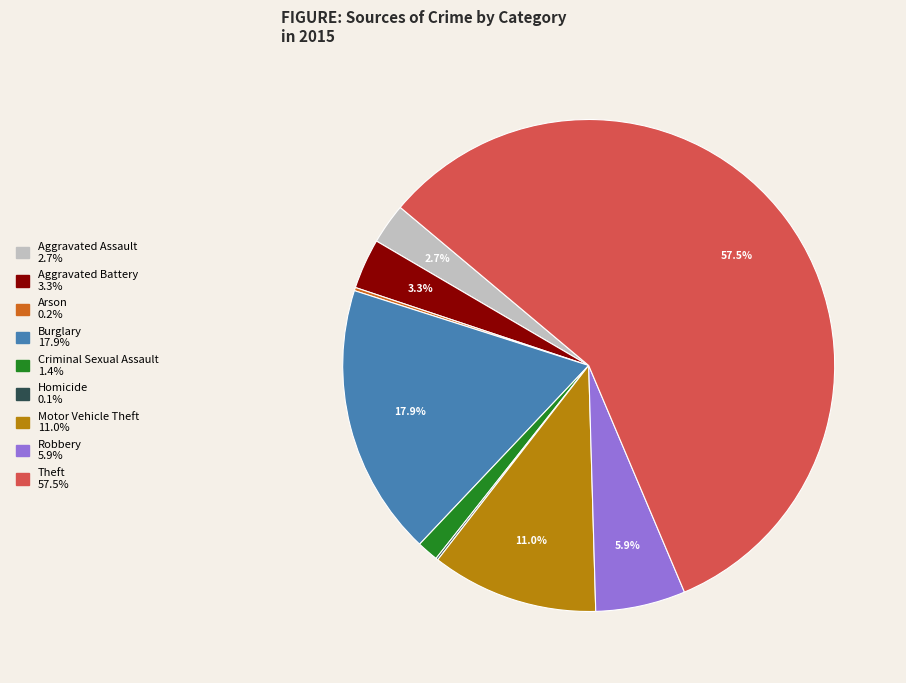

To the nearest percent, what portion does Burglary represent?

18%